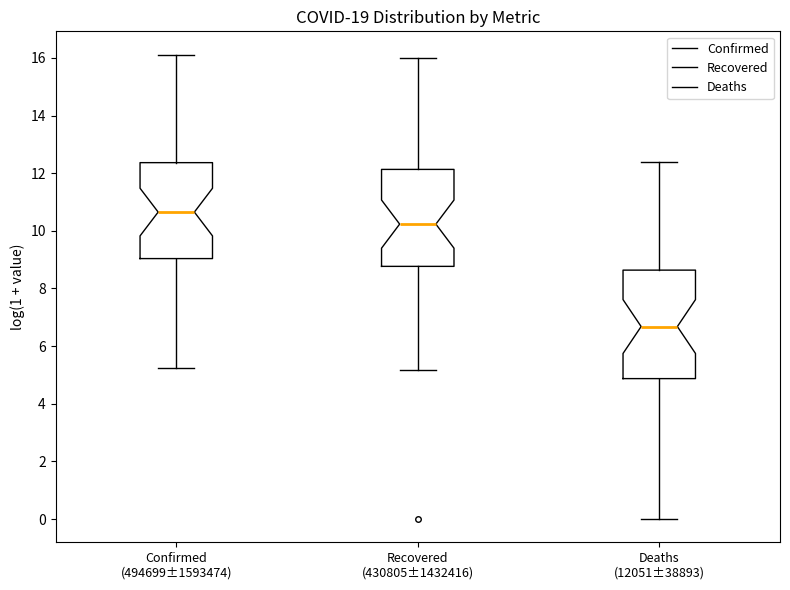

Where is the lower edge of the box for Deaths (12051±38893) on the y-axis? The values are not printed on the chart, so give them approximately, as read against the axis.

4.8